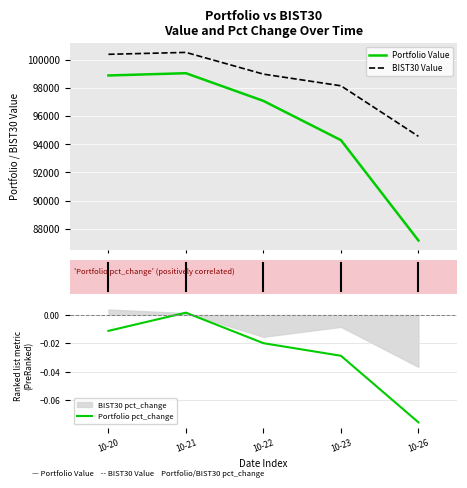

What is the difference between the second highest and minimum values in the BIST30 Value series?

5819.6